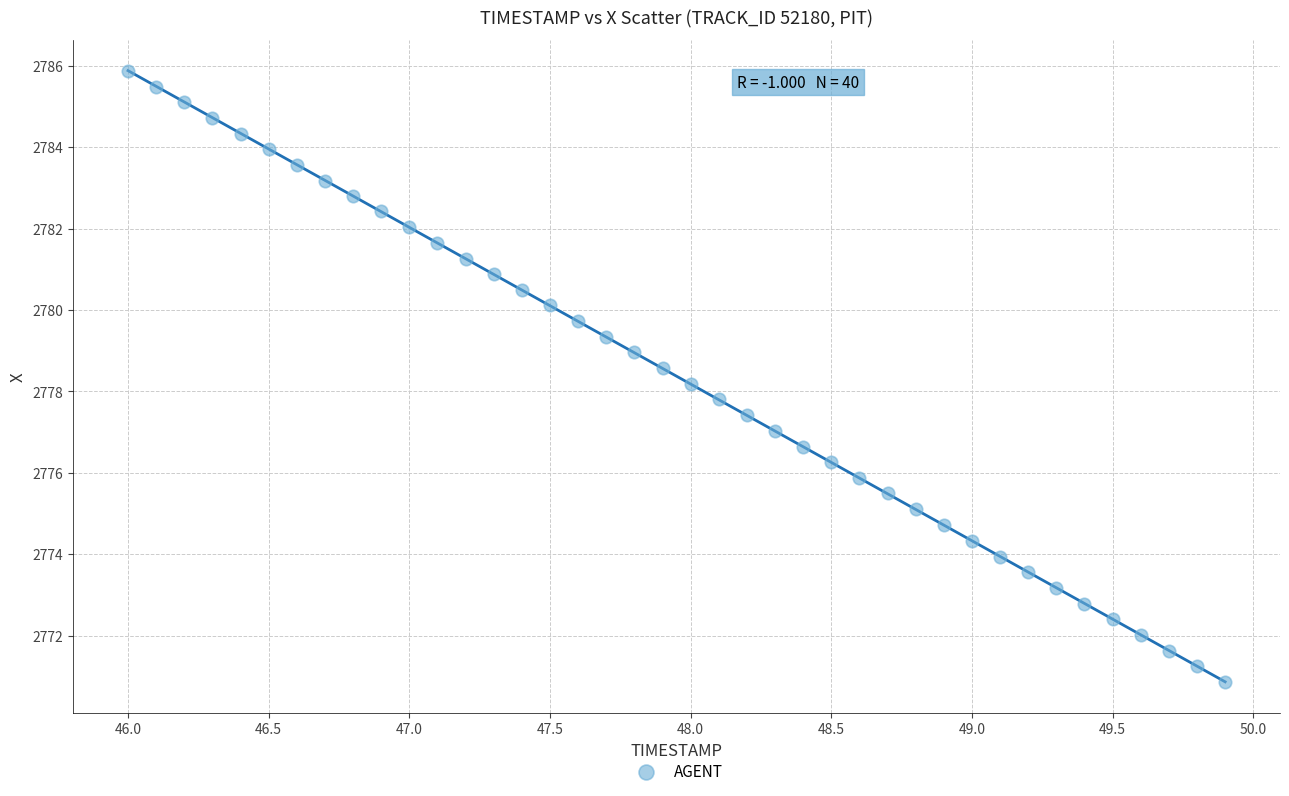

What is the range of Y values (max minus min)?

15.0